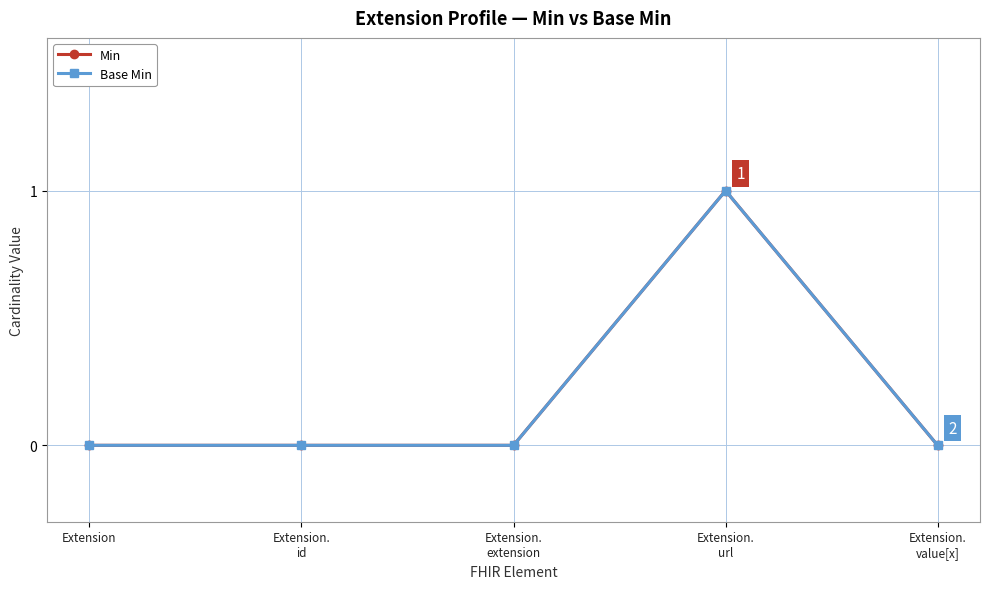

How many values in Min are above zero?

1